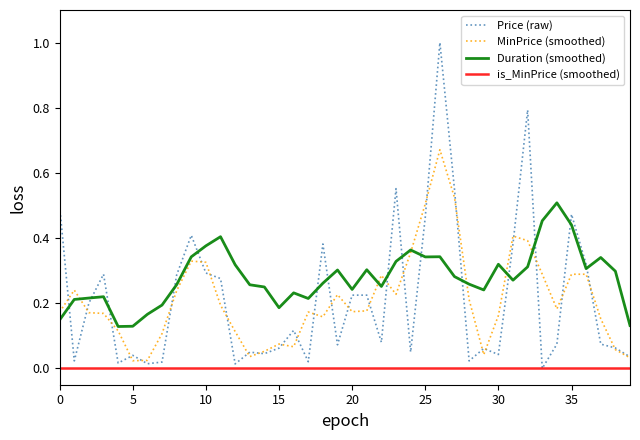

What is the maximum value shown in the chart?

1.0